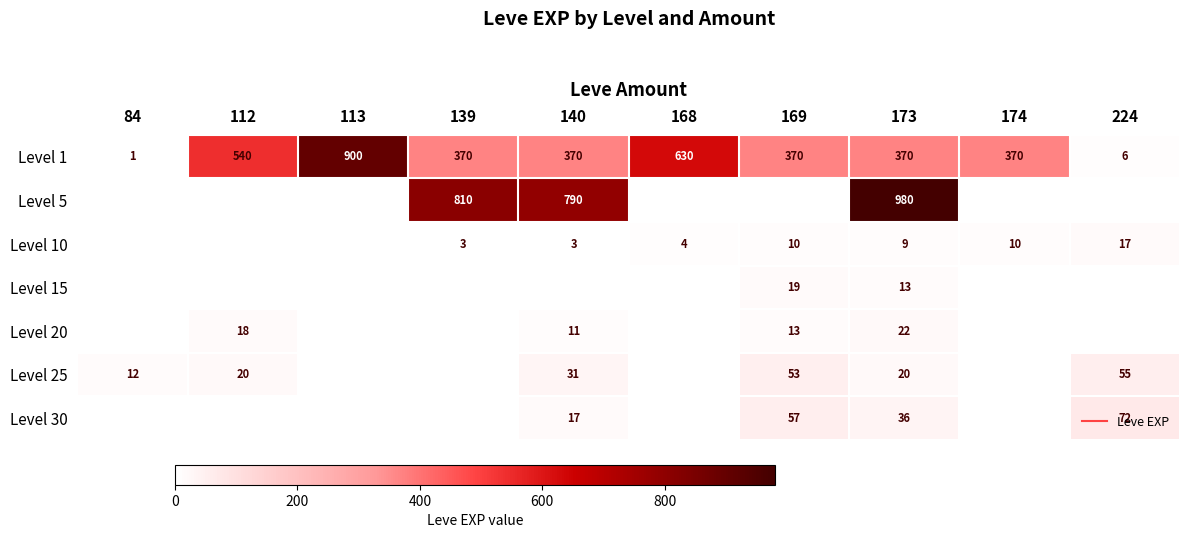

What is the total value across all series at 174?

380